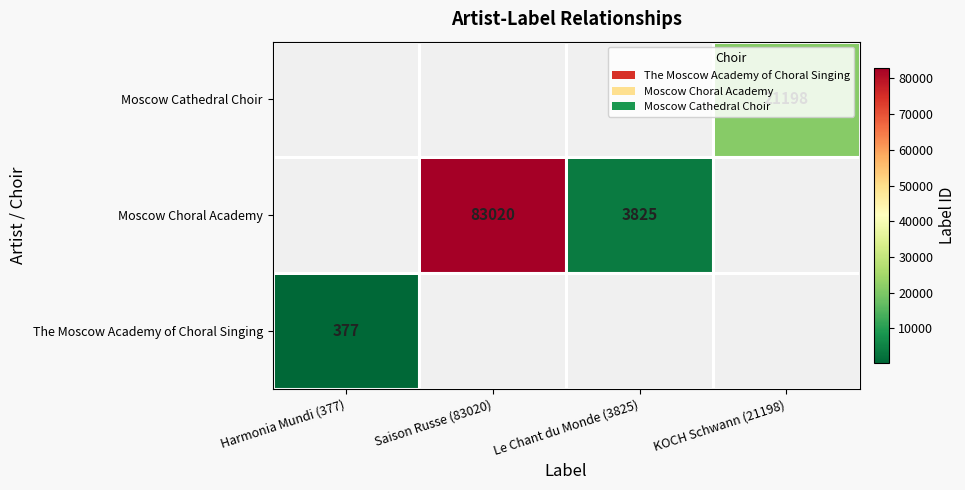

The value of The Moscow Academy of Choral Singing at Harmonia Mundi (377) is 542. True or false?

False